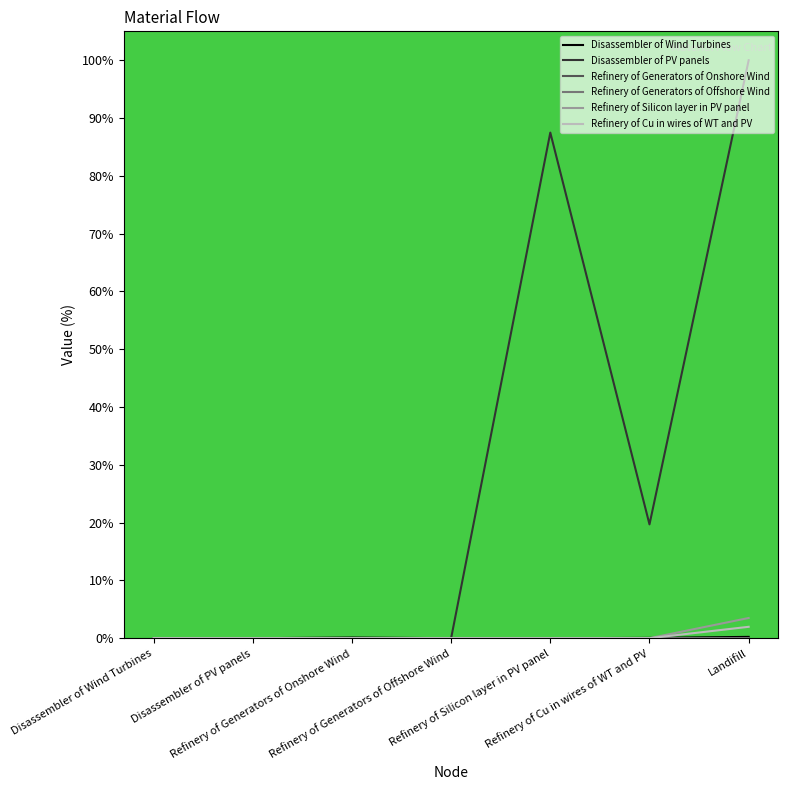

Is it true that Disassembler of PV panels equals 53.6 at Disassembler of Wind Turbines?

False